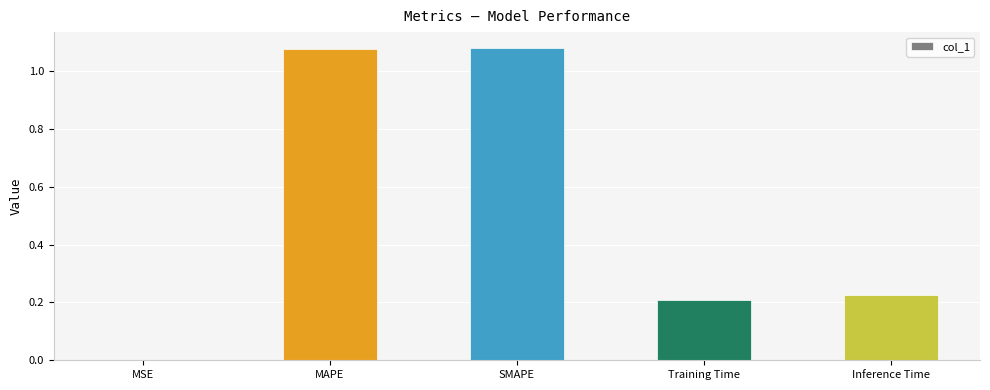

Which has a higher value, Training Time or MAPE?

MAPE